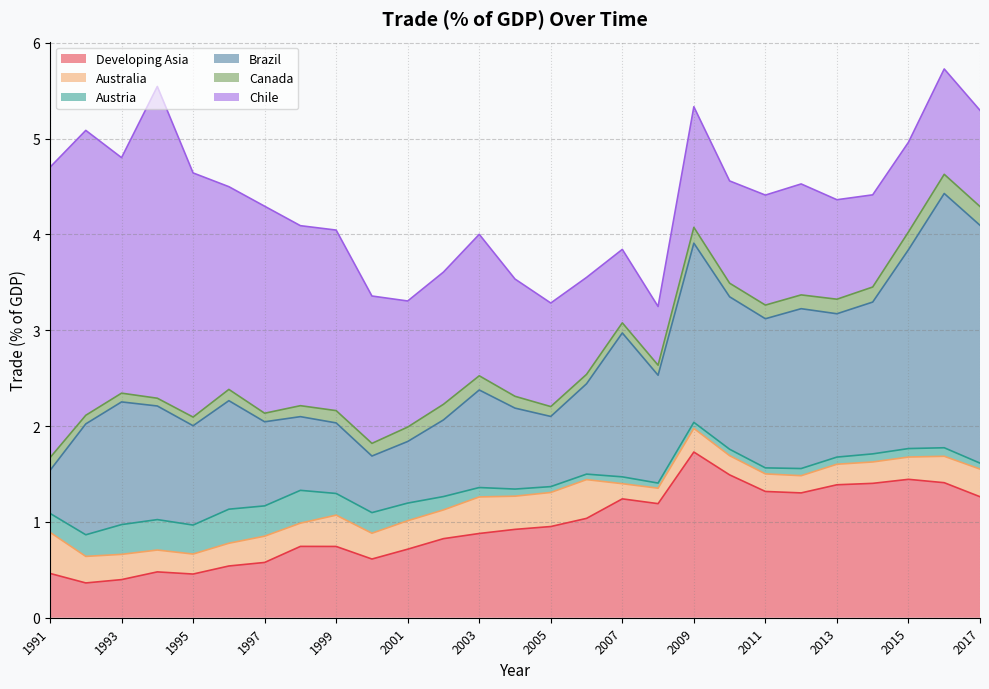

Rank the series by their maximum value, from lowest to highest.

Canada, Austria, Australia, Developing Asia, Brazil, Chile